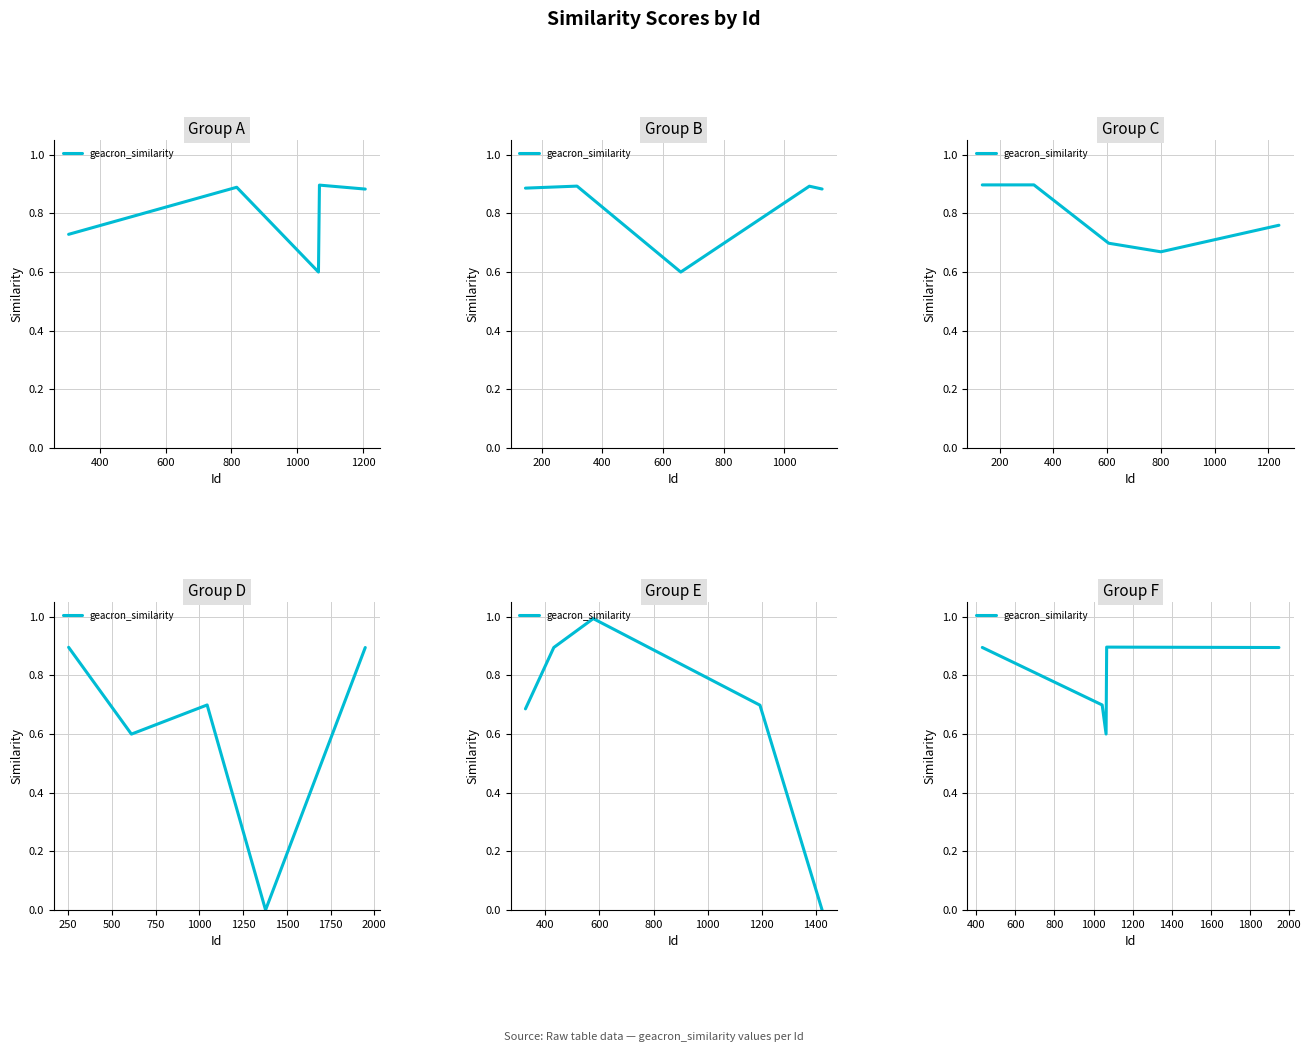

How many series are shown in this chart?

1